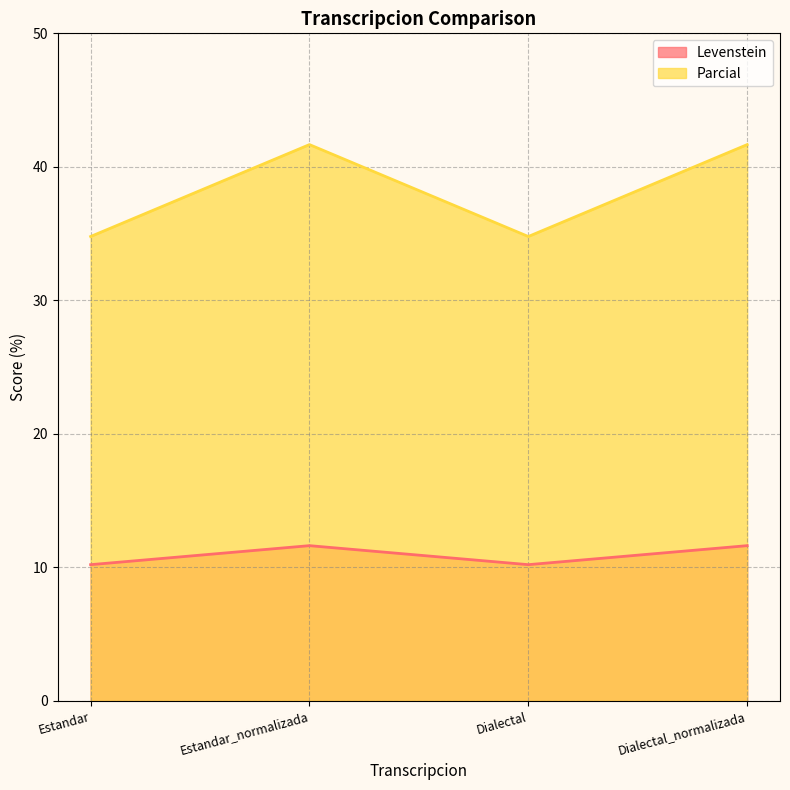

True or false: Levenstein has a value of 5.9 at Estandar_normalizada.

False